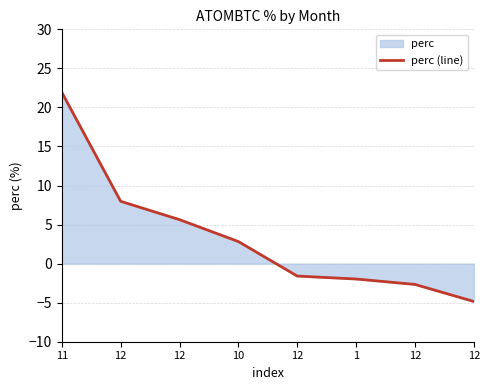

Reading left to right, extract all data points from this chart.

11=21.9	12=8.0	12=5.6	10=2.8	12=-1.6	1=-2.0	12=-2.7	12=-4.8